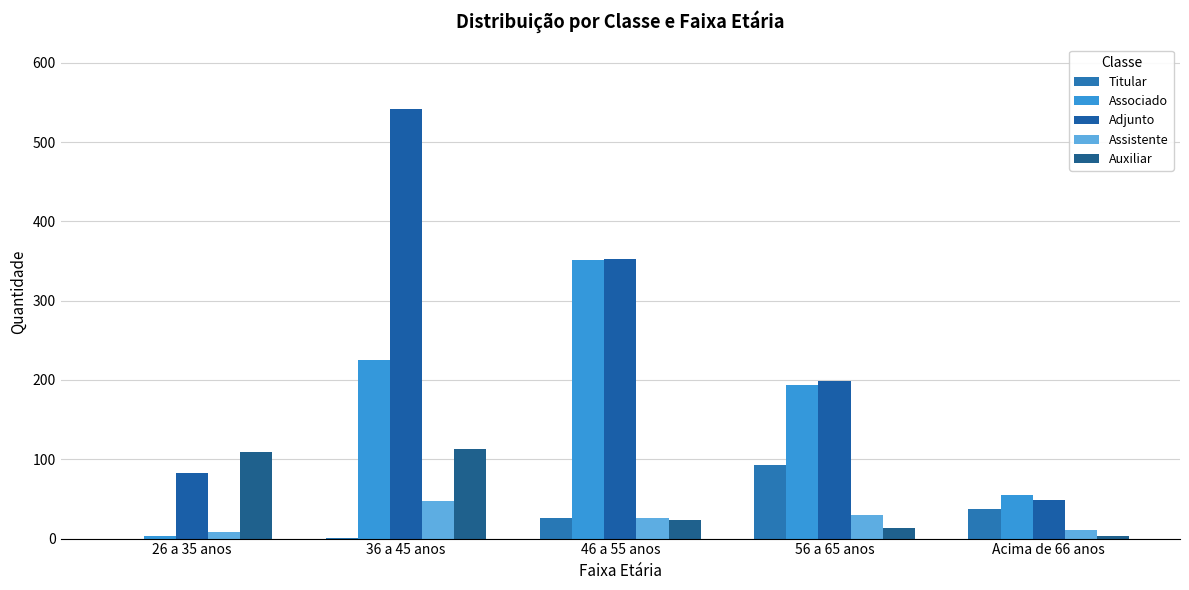

Which has a higher value, 26 a 35 anos or 56 a 65 anos?

56 a 65 anos